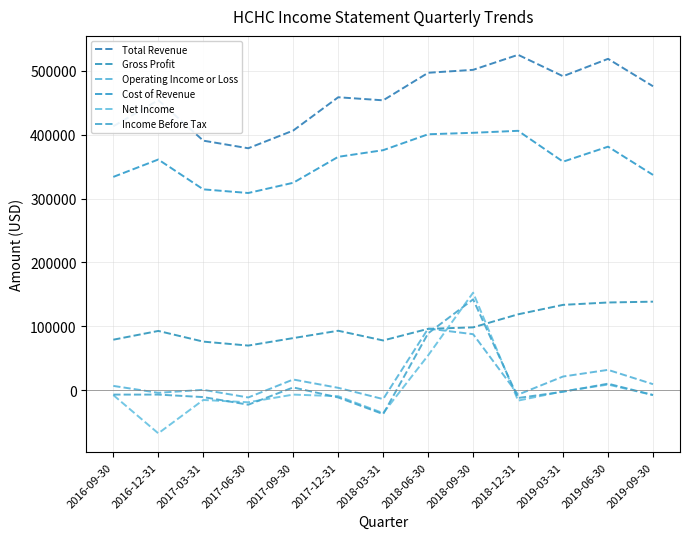

What is the difference between the maximum and minimum values in the Income Before Tax series?

179500